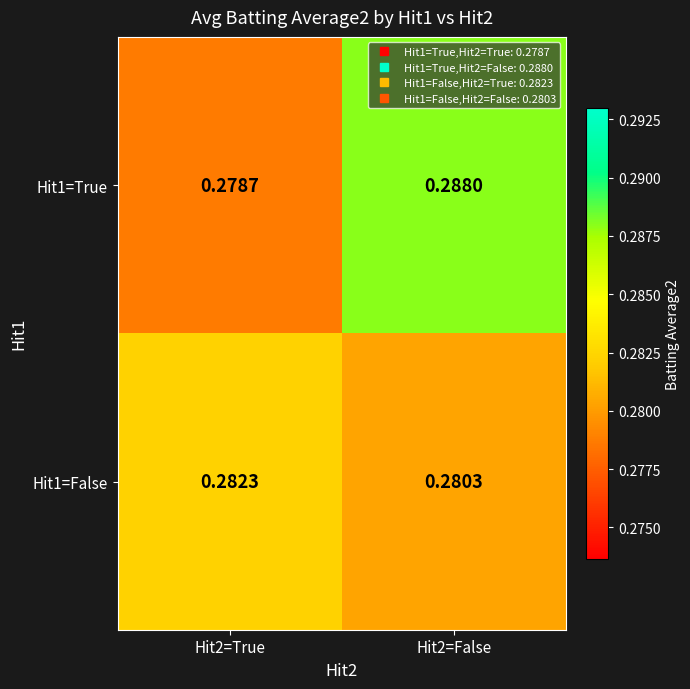

Is the value of Hit1=True at Hit2=False greater than the value of Hit1=False at Hit2=False?

Yes